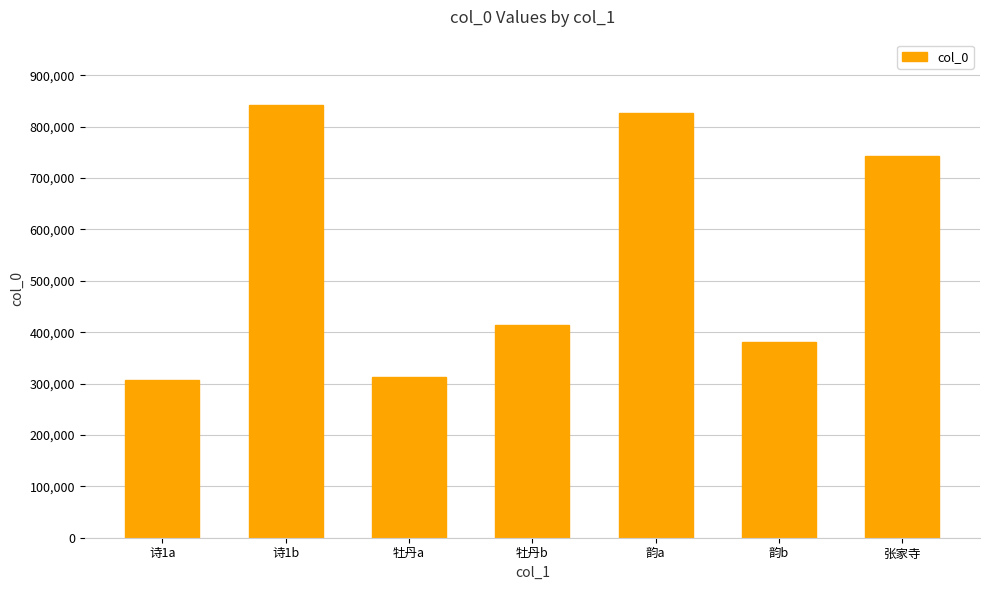

The chart shows a value of 537727 at 诗1a. True or false?

False